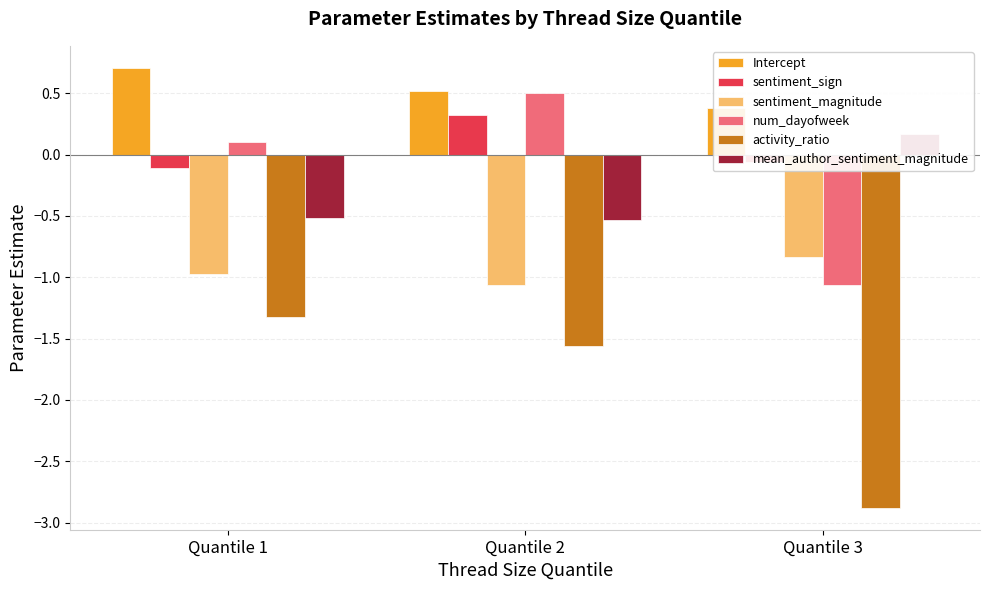

The value of sentiment_sign at Quantile 3 is -0.1. True or false?

True